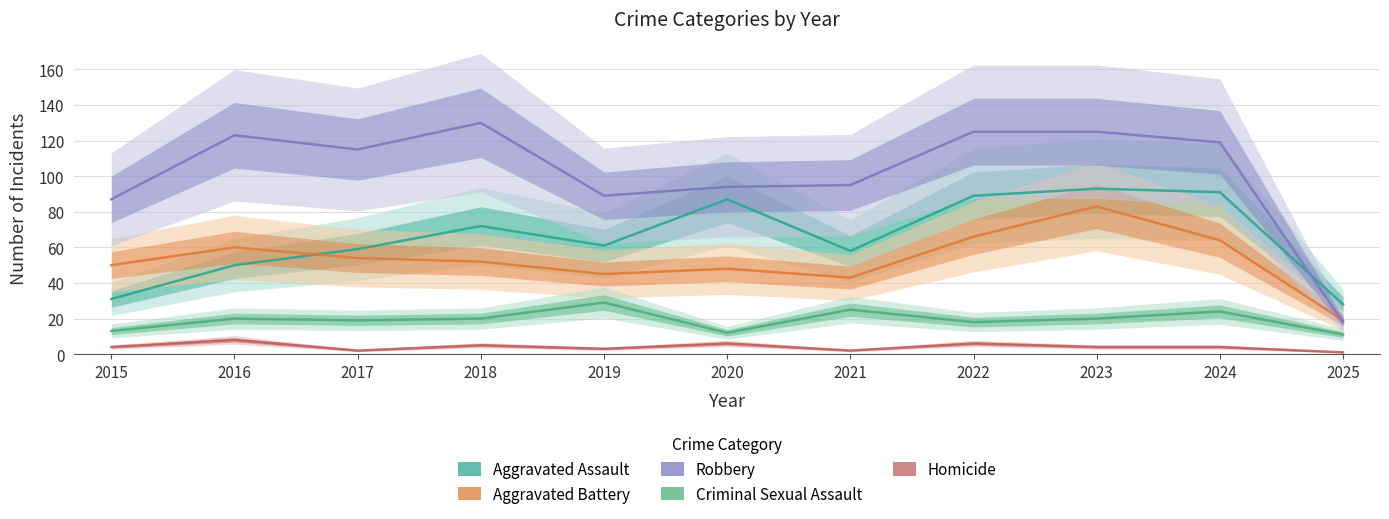

True or false: Aggravated Battery has more than 1 interior local peaks.

True